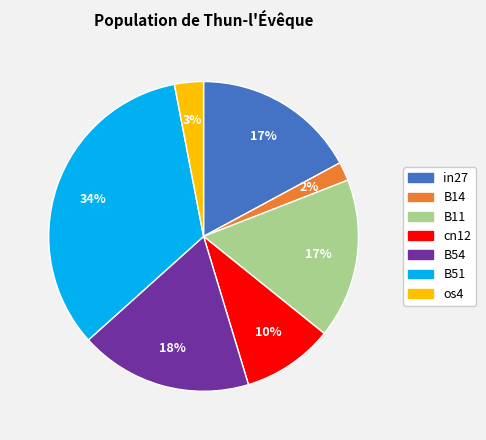

To the nearest percent, what is the average slice percentage?

14%